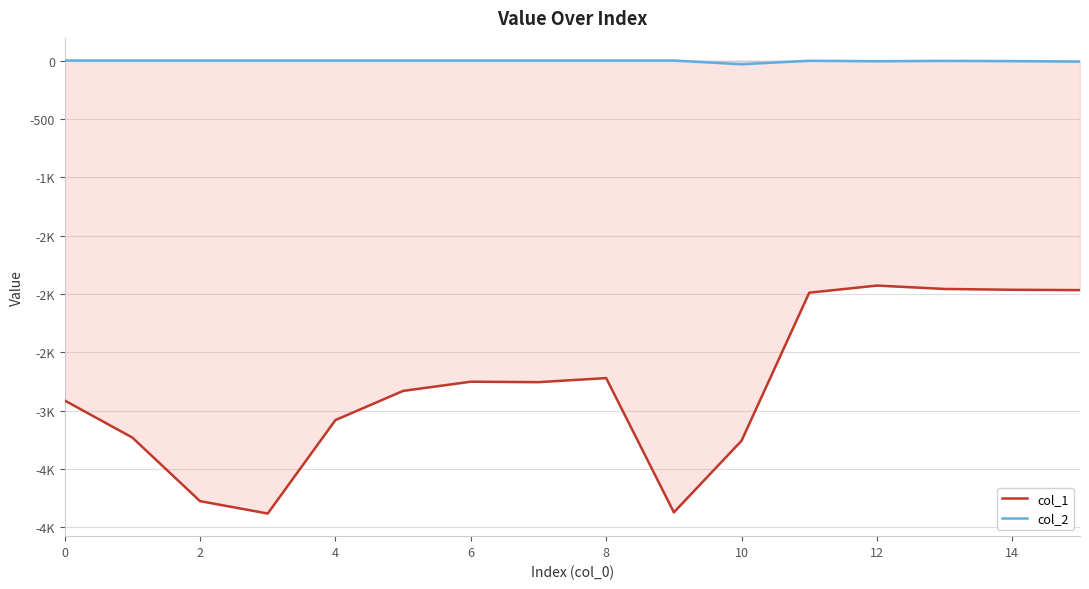

What are all the series names shown in the legend?

col_1, col_2